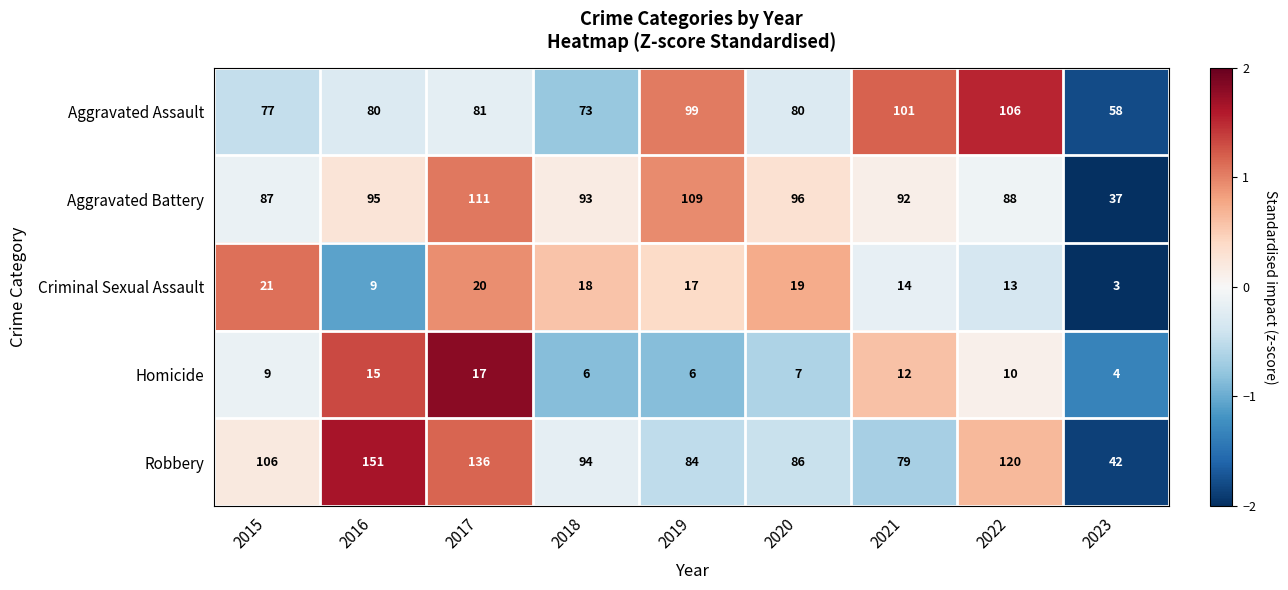

Which series has the largest total across all categories?

Robbery